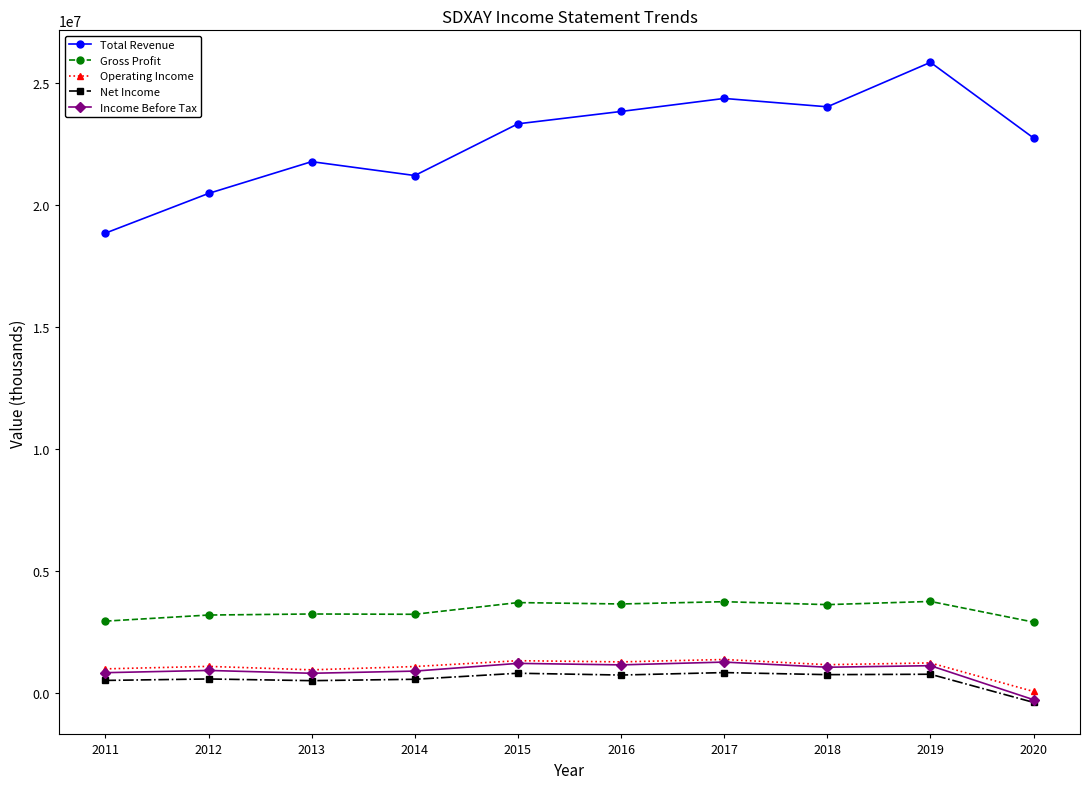

True or false: Net Income and Operating Income intersect in this chart.

False